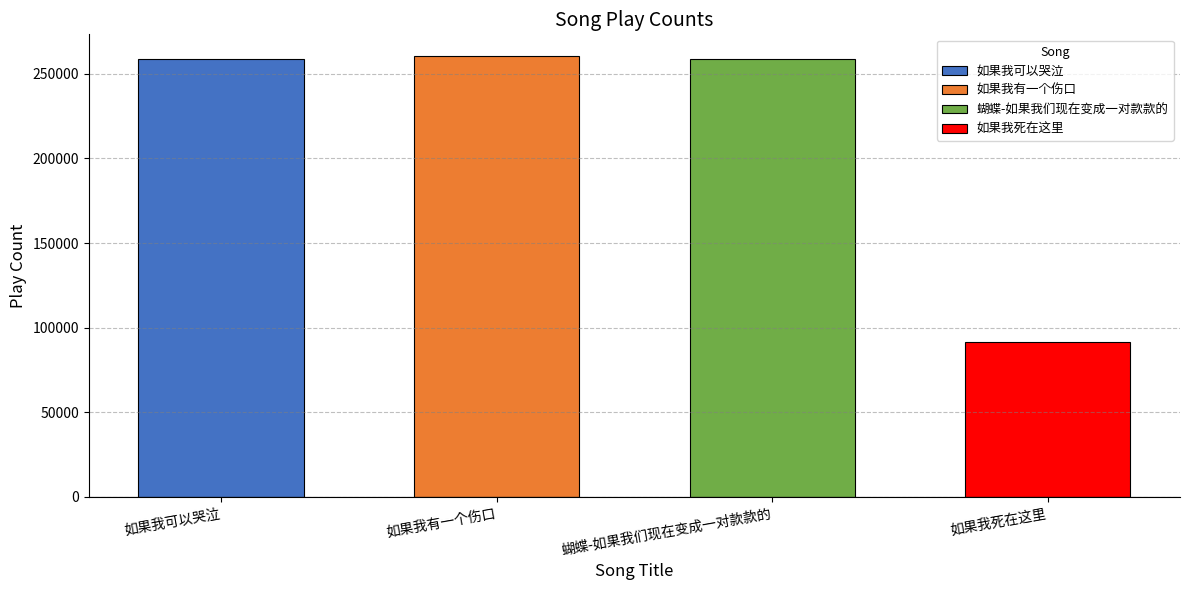

What is the sum of all values?

868663